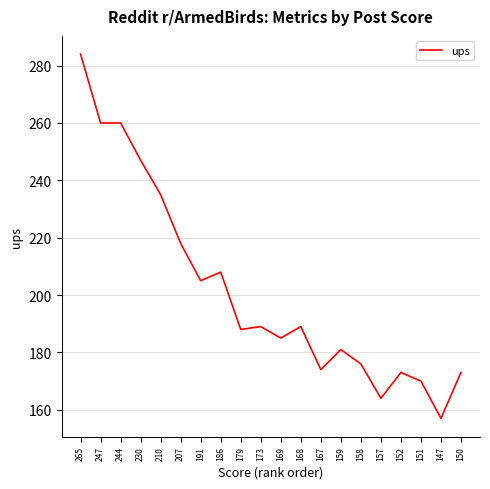

The value at 186 is 283. True or false?

False